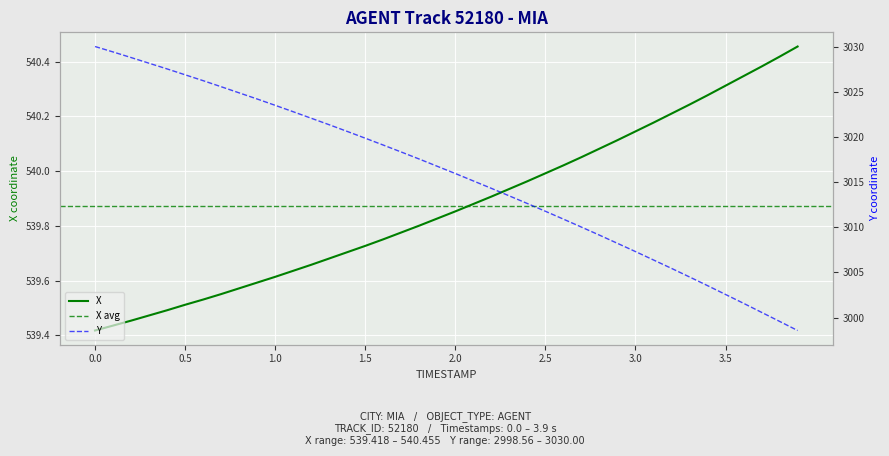

True or false: X and Y cross at least once.

False